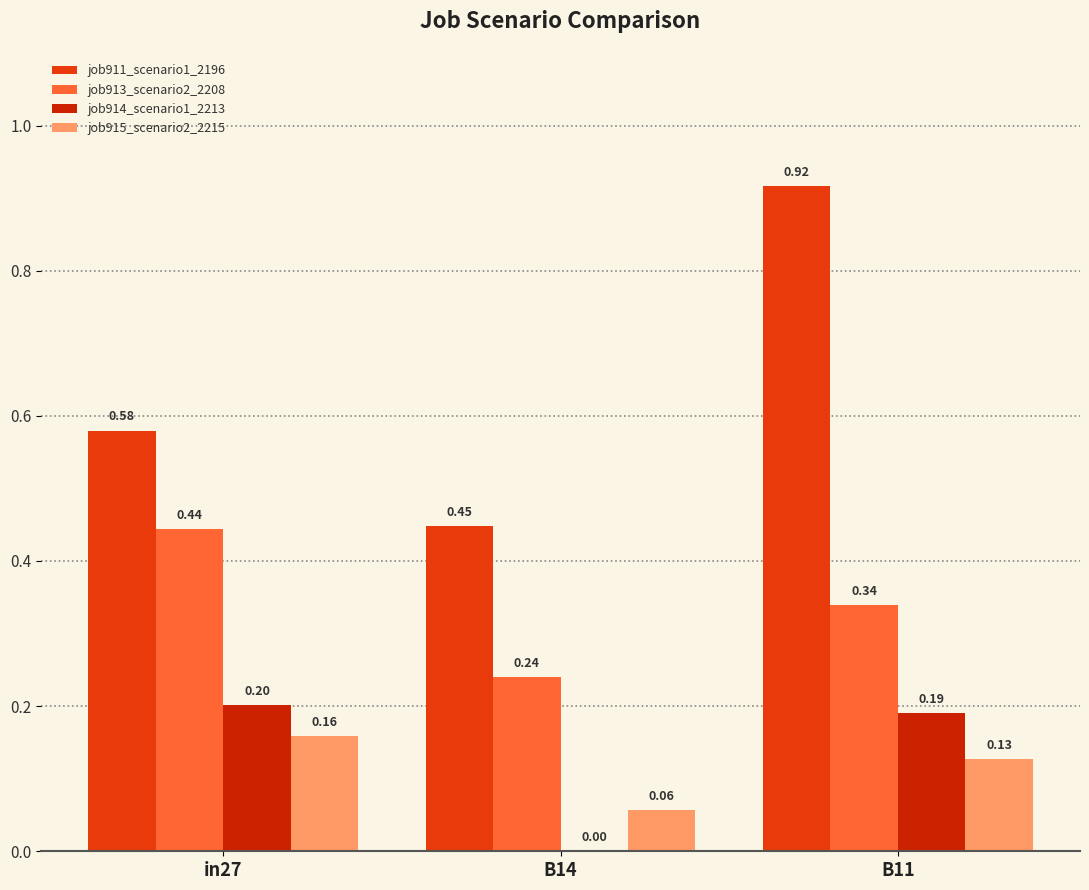

At which category does the chart reach its peak across all series?

B11